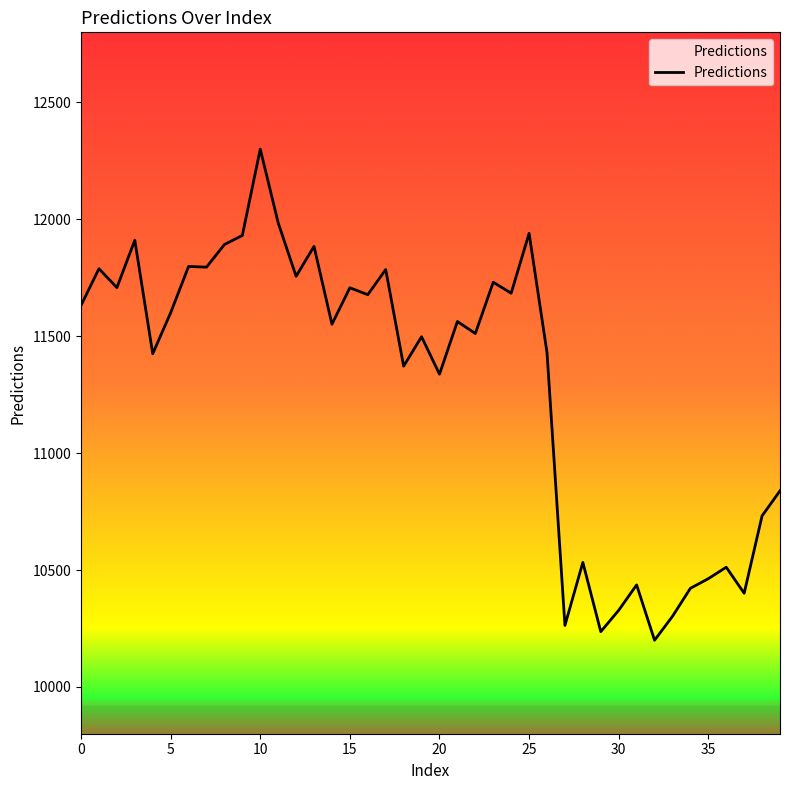

What is the greatest value displayed?

12300.6